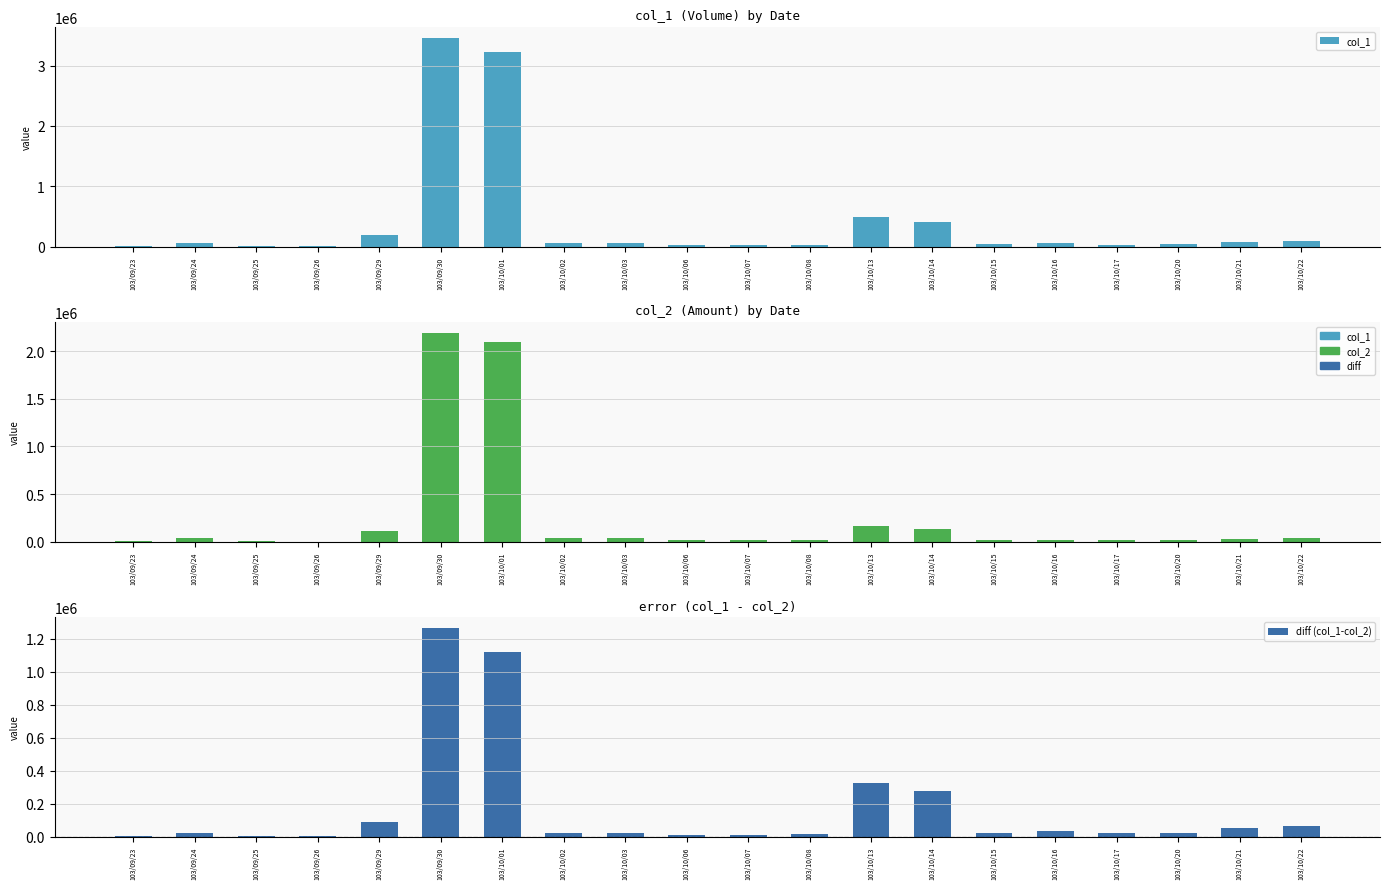

What value does the col_2 series have at 103/09/23, to the nearest 100?

9100